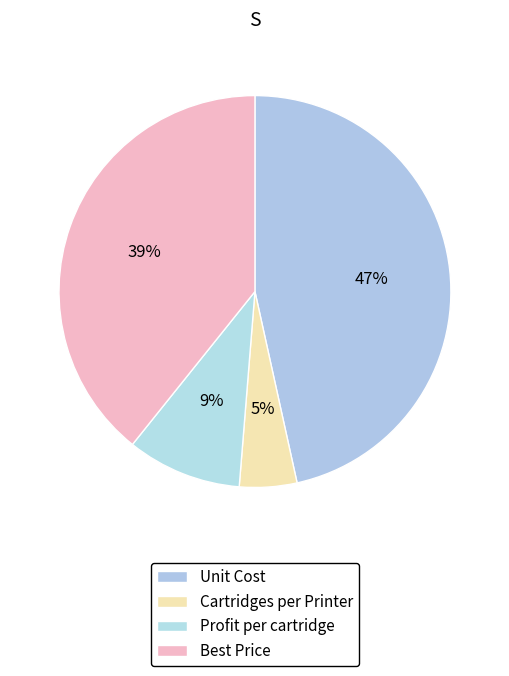

Which category has the smallest portion of the pie?

Cartridges per Printer